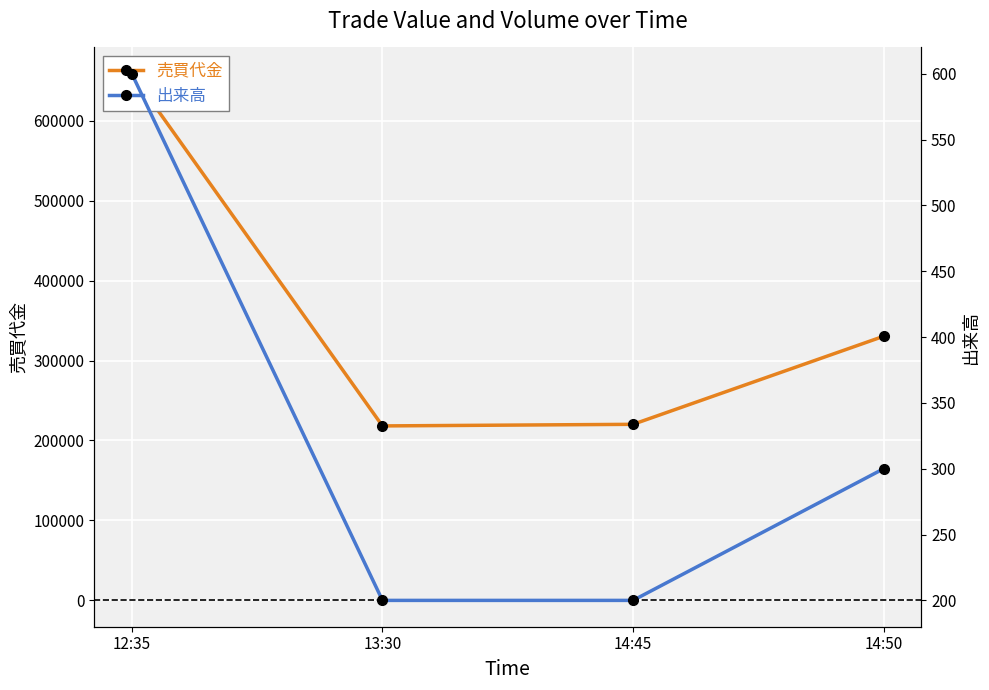

Rank the series by their maximum value, from lowest to highest.

出来高, 売買代金